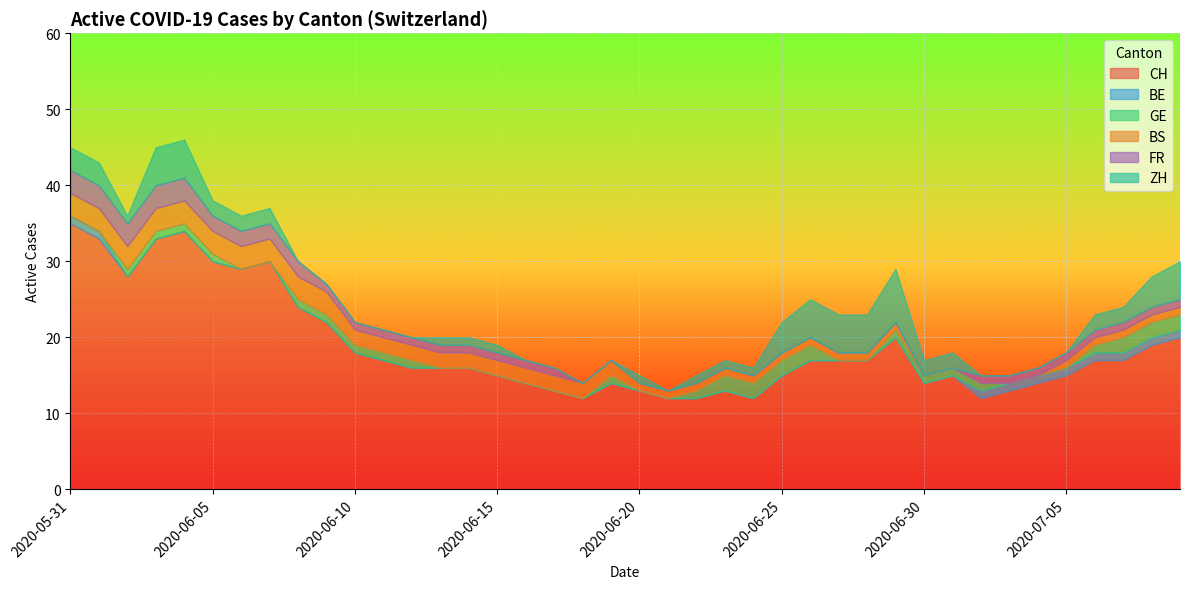

What is the difference between the highest and lowest values at 2020-06-03?

33